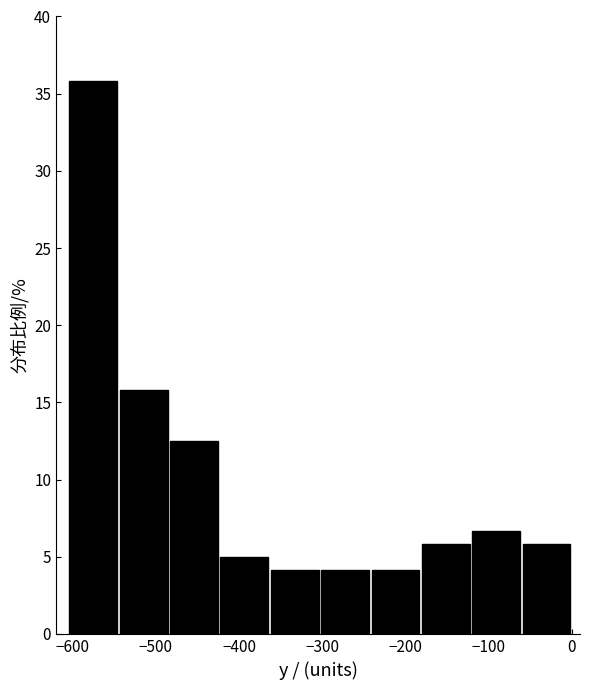

Over which range of the x-axis is the bar tallest?

-610 to -540